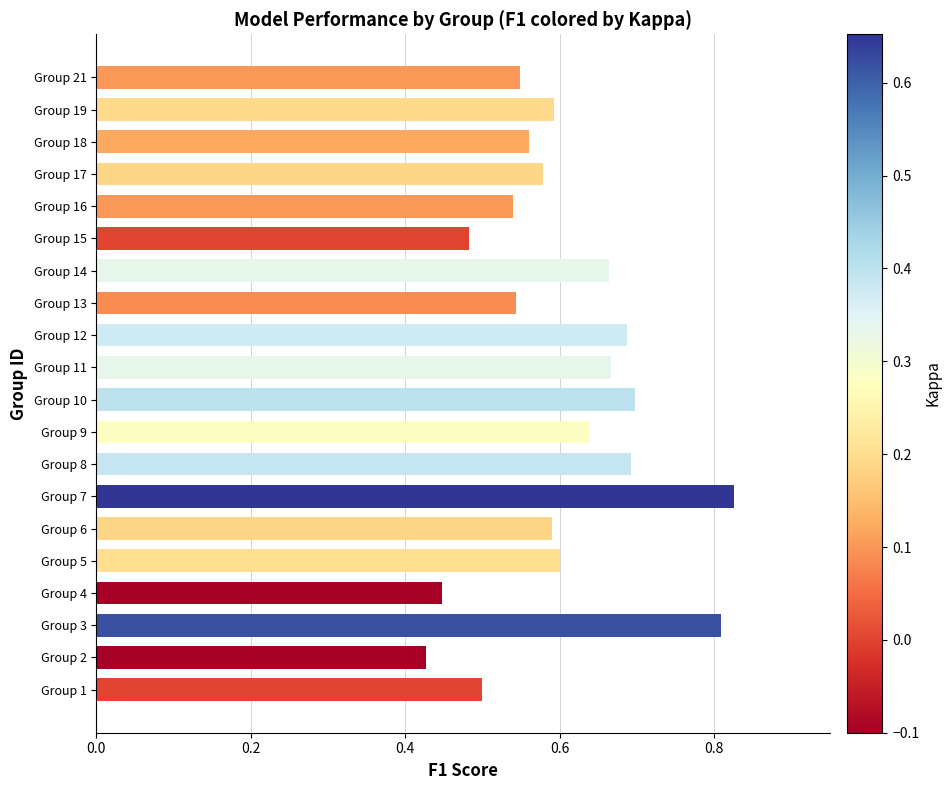

Which label corresponds to the largest value in the chart?

Group 7